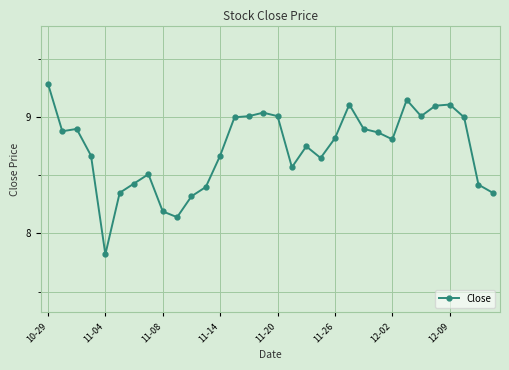

What is the value of the 8th point from the left?

8.5